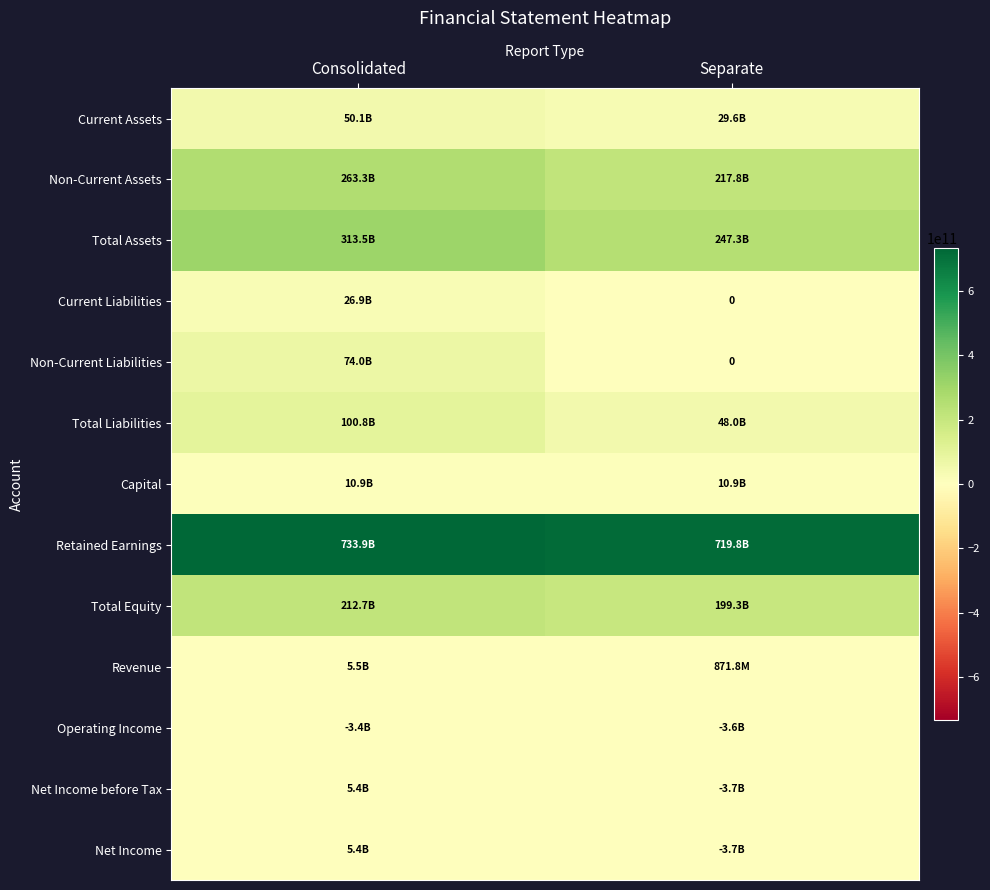

What is the sum of all Non-Current Liabilities values?

73971472228